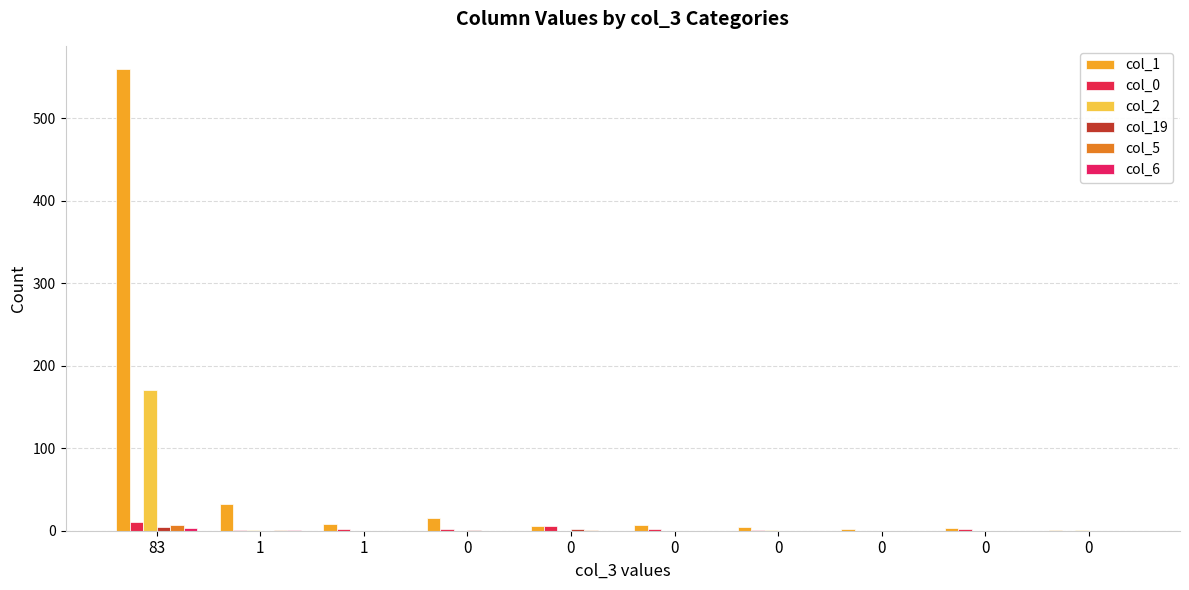

What is the difference between the col_0 values at 1 and 0?

1